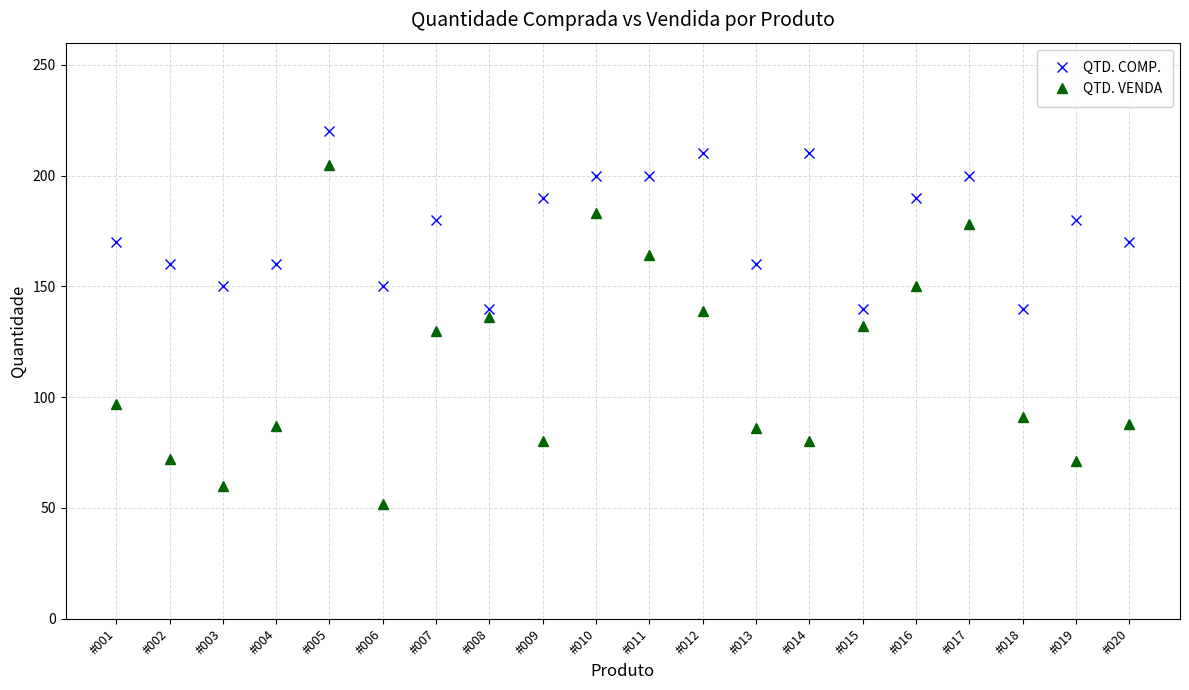

Which series has the largest total across all categories?

QTD. COMP.